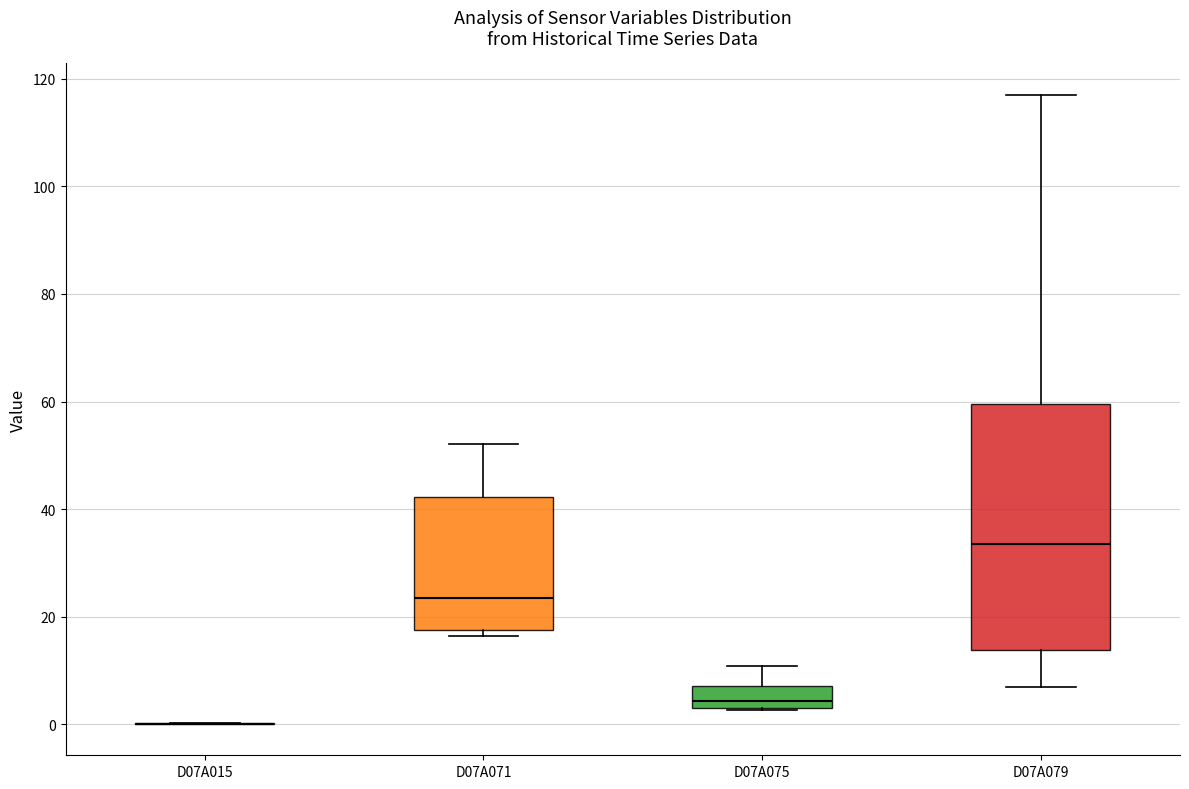

Which box is the tallest, from its lower edge to its upper edge?

D07A079